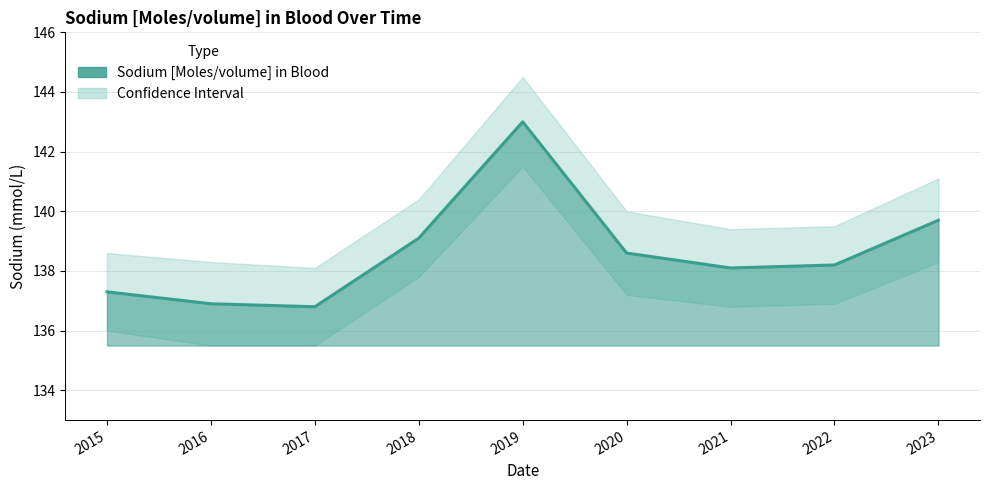

Reading right to left, transcribe all the data shown in this chart.

2023=139.7	2022=138.2	2021=138.1	2020=138.6	2019=143.0	2018=139.1	2017=136.8	2016=136.9	2015=137.3